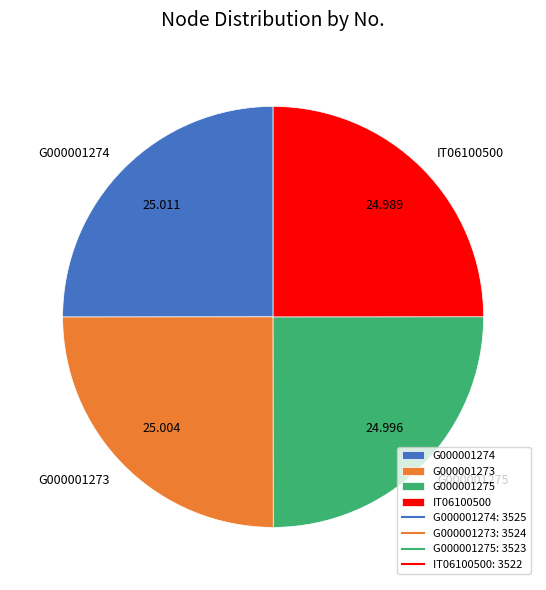

Is there any slice that represents more than half of the pie?

No